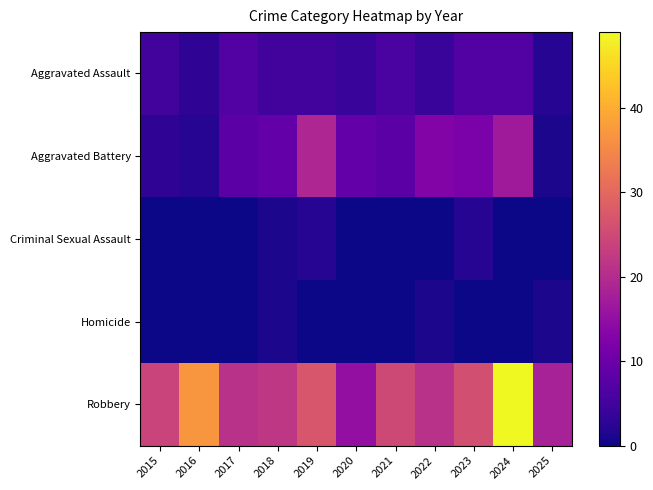

Which series has the largest range (max minus min)?

Robbery